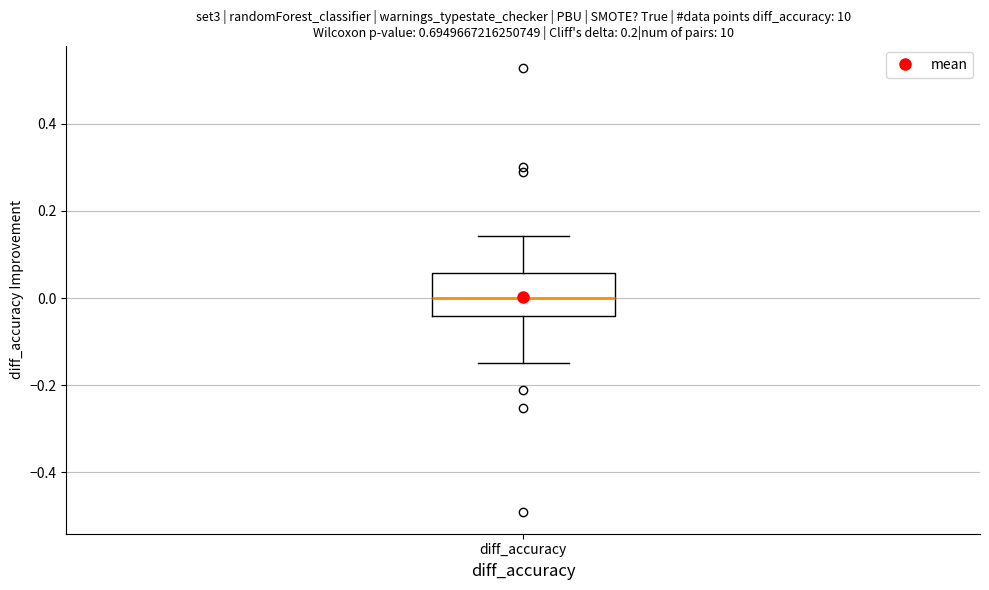

Read this box plot against the y-axis: the position of the median line, the range covered by the box, and the ends of both whiskers. The values are not printed on the chart, so give them approximately, as read against the axis.

median 0.00, box -0.04 to 0.06, whiskers -0.16 to 0.14